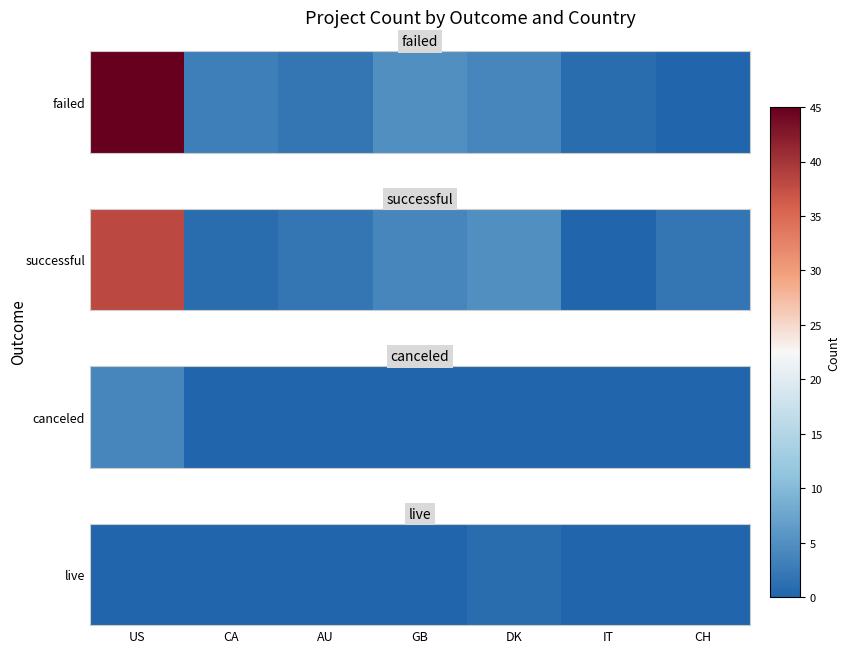

The chart shows a value of 0 at IT. True or false?

True